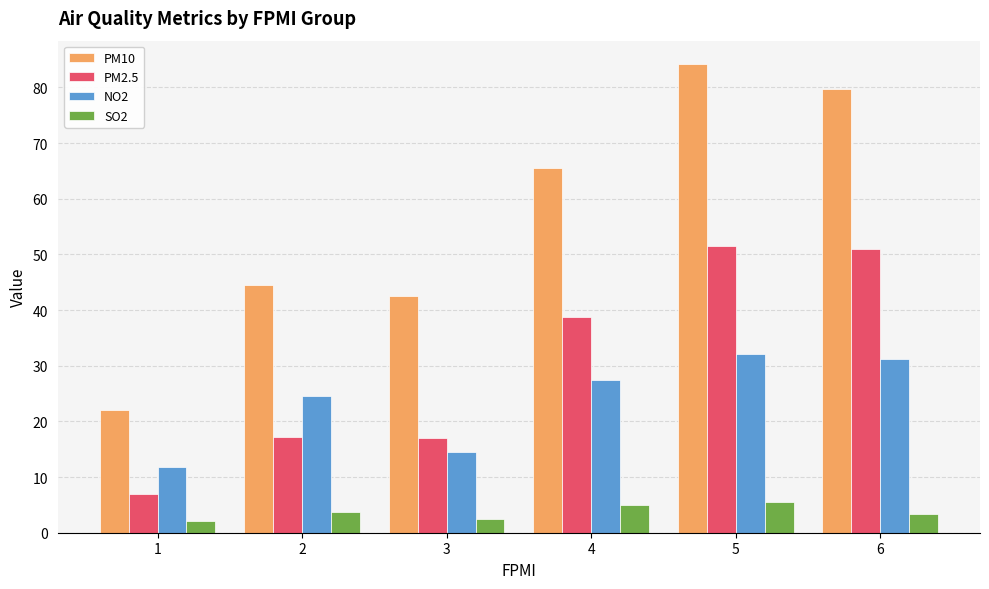

At 4, list the series in order from smallest to largest.

SO2, NO2, PM2.5, PM10